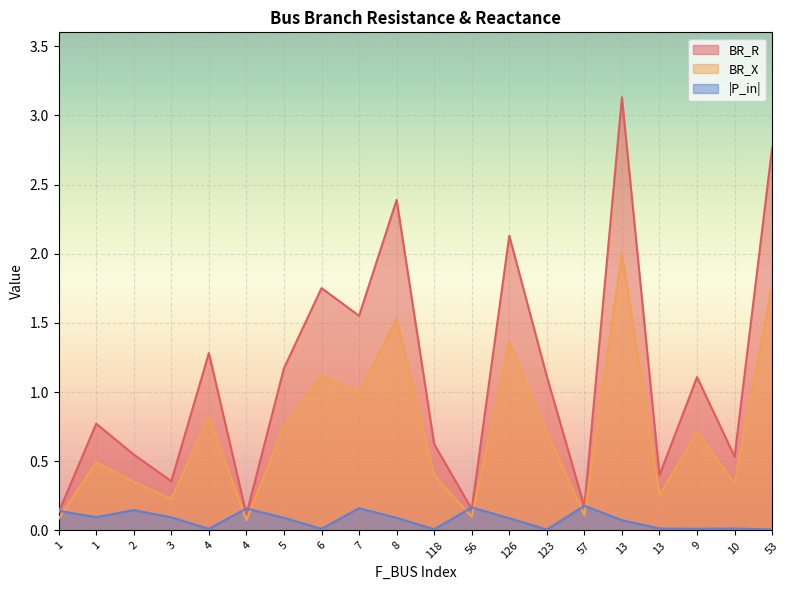

What is the label of the 19th point from the right?

1